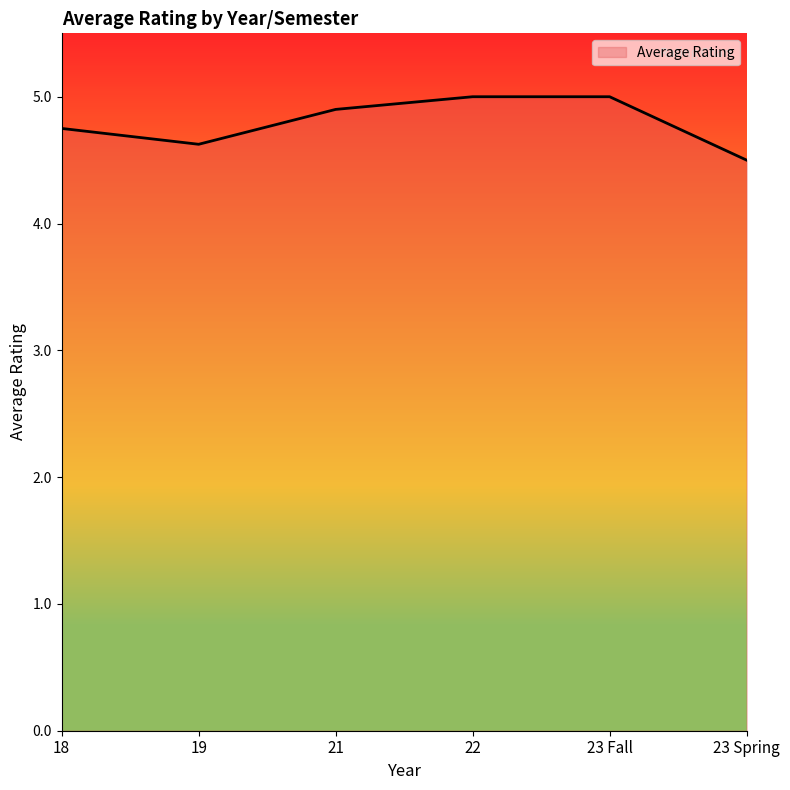

Where is the data nearest to the value 4?

23 Spring